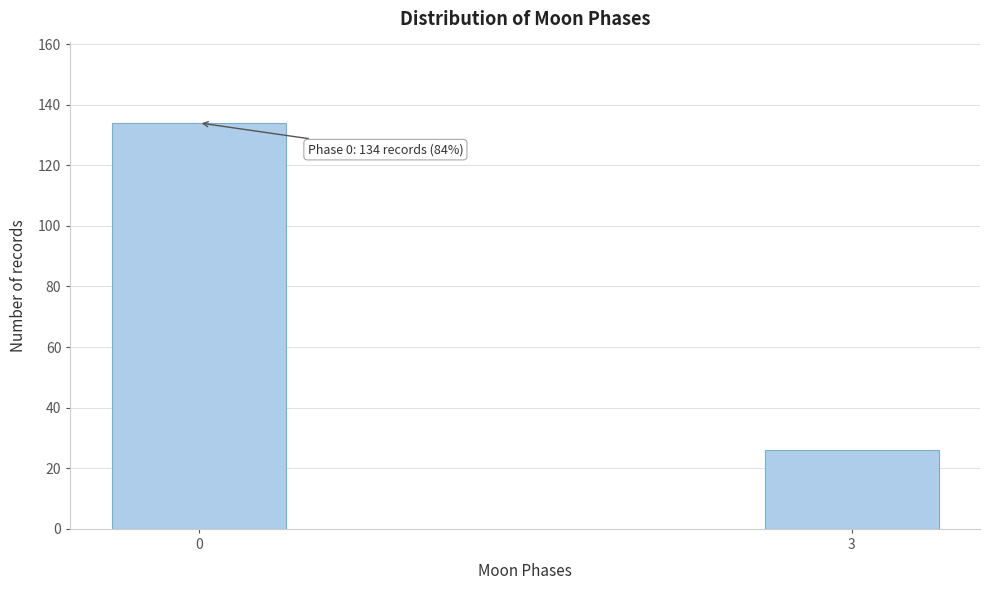

Reading left to right, list all the values displayed in this chart.

134	26